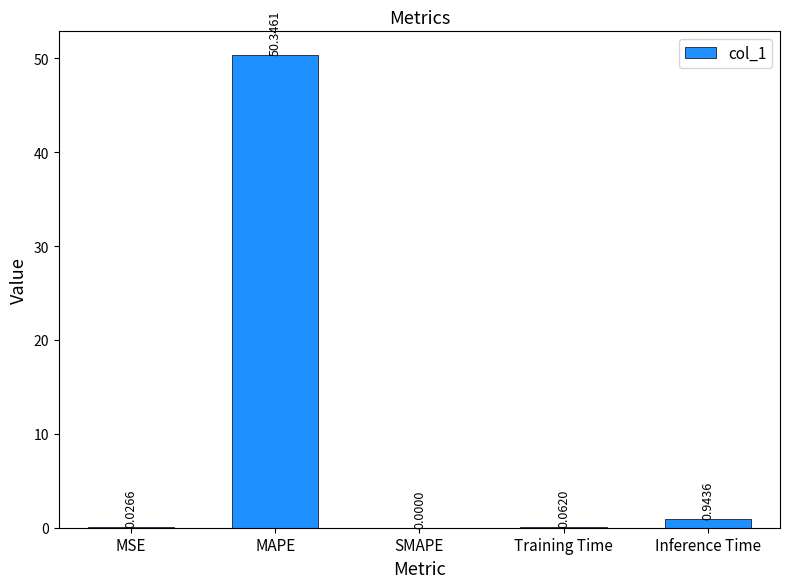

What is the sum of all values?

51.4